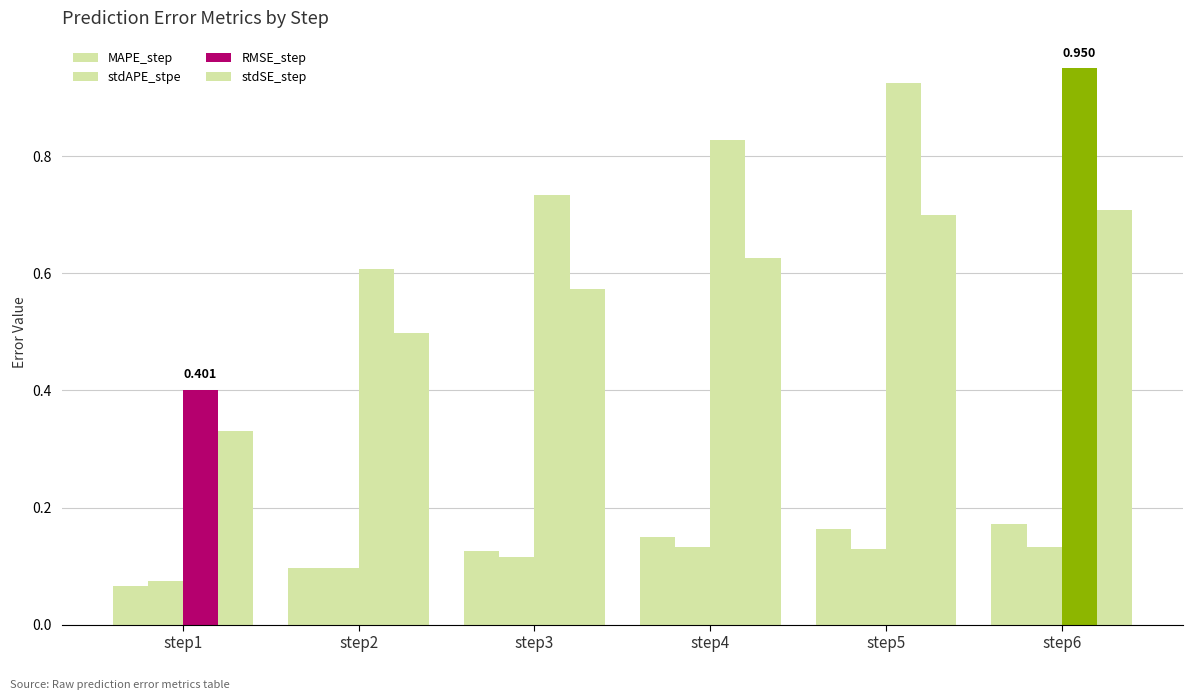

Does the chart contain any negative values?

No